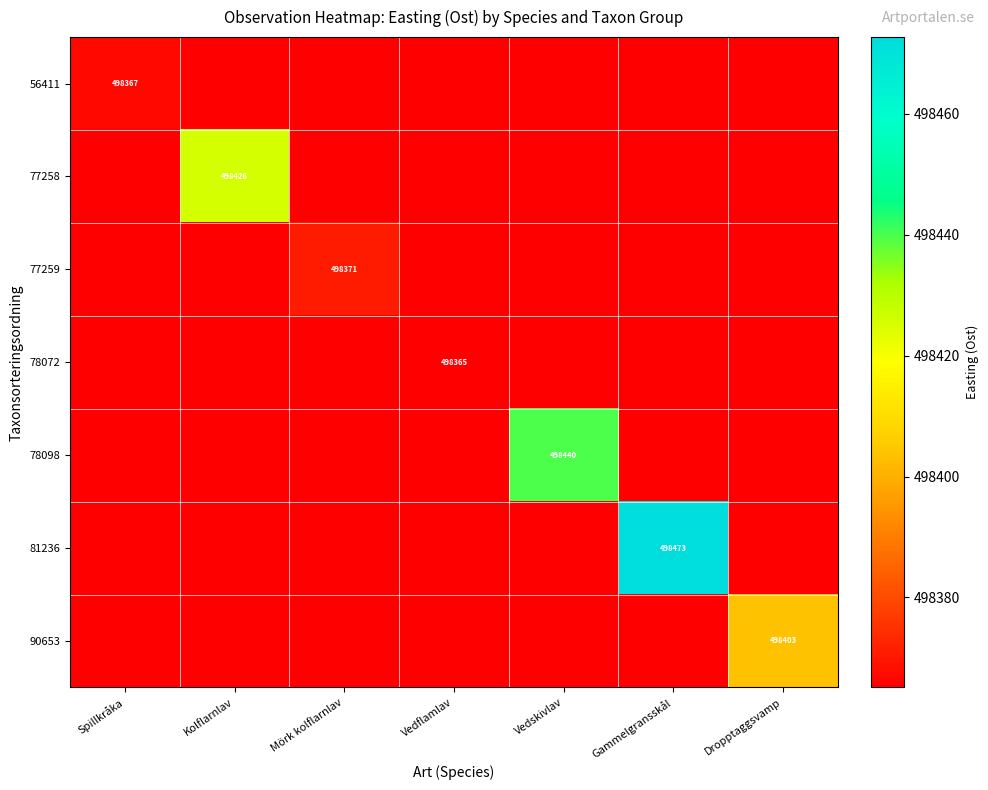

At how many categories does at least one series exceed 498456?

1